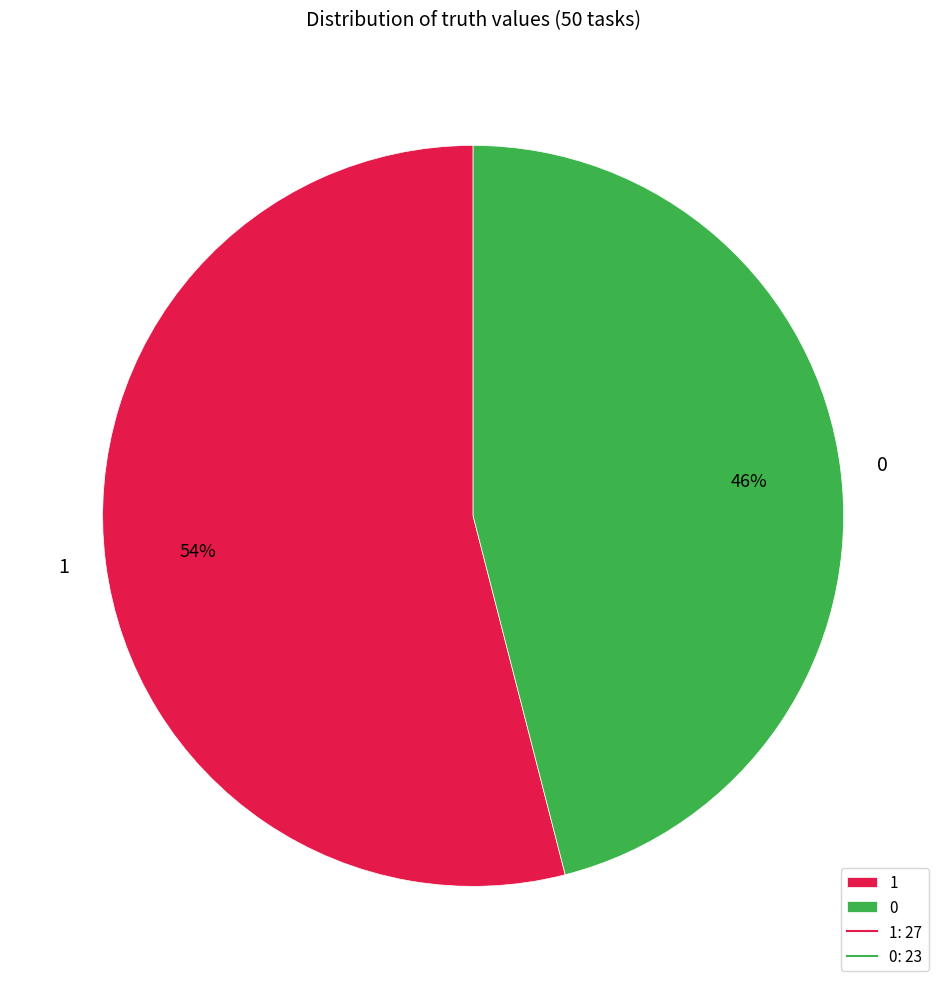

The 1 slice represents 42% of the pie. True or false?

False